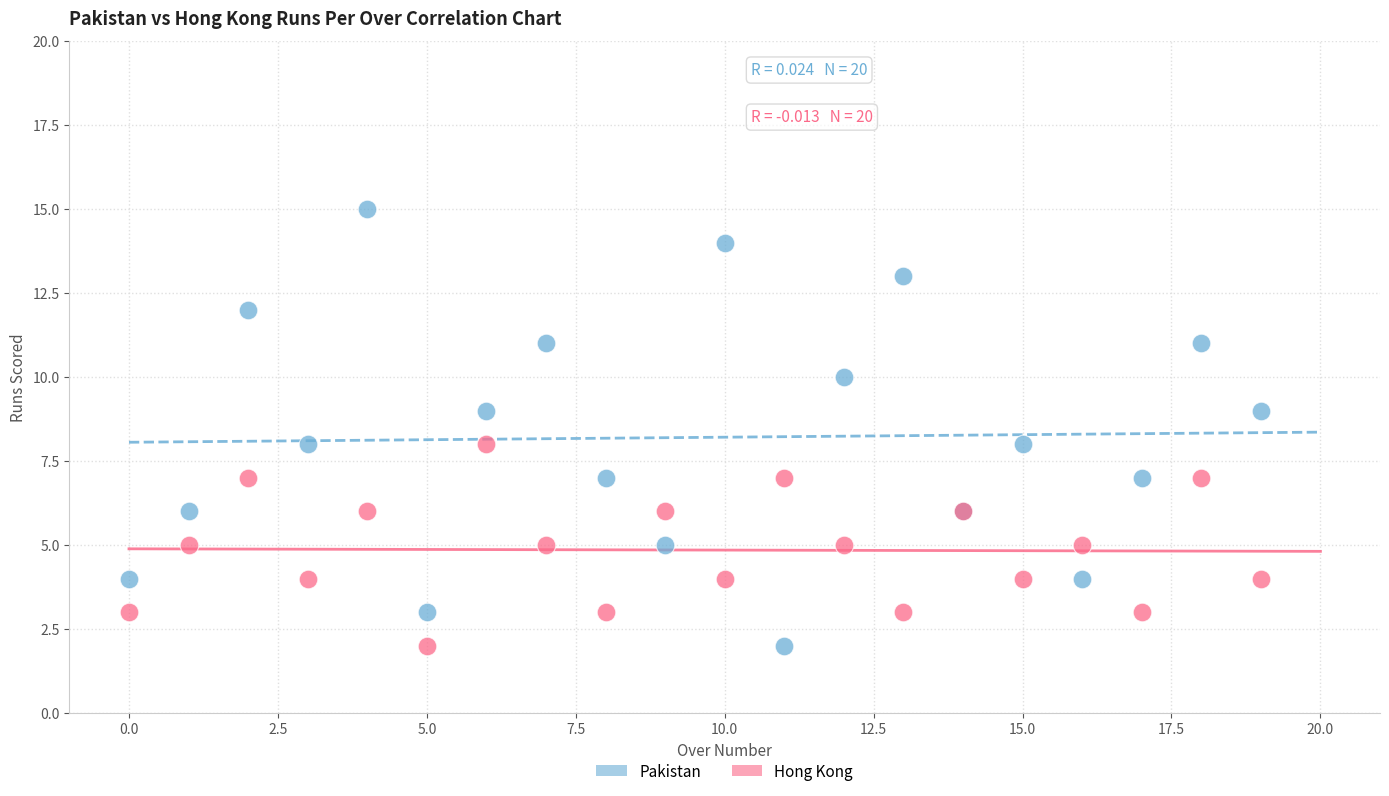

What are all the series names shown in the legend?

Pakistan, Hong Kong